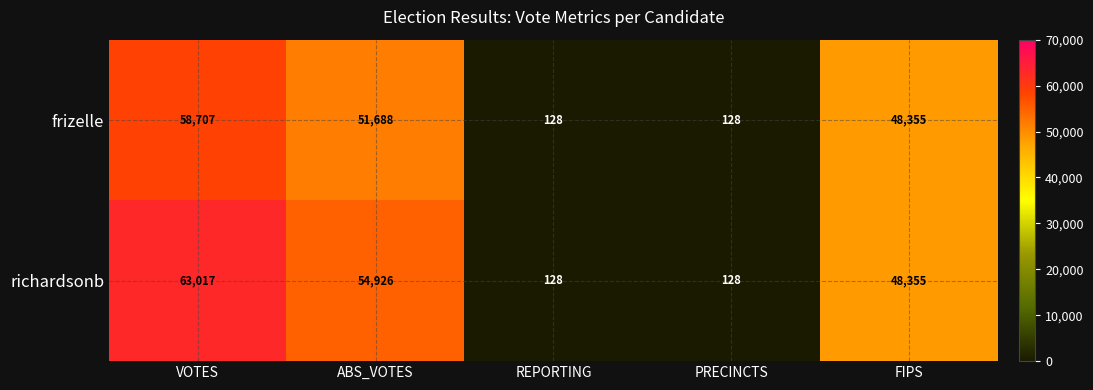

What is the difference between the highest and lowest values at VOTES?

4310